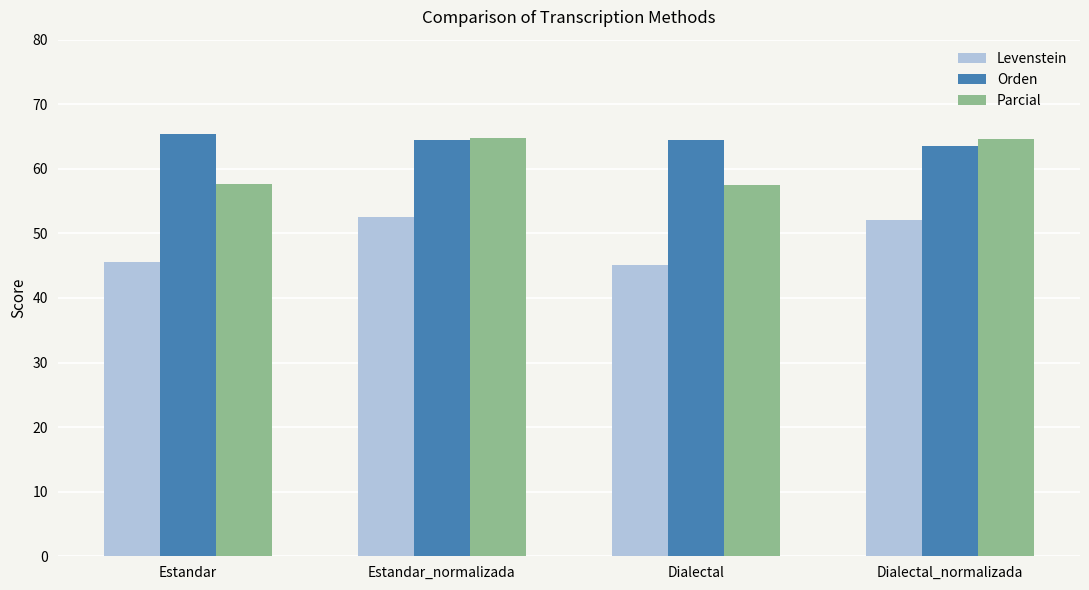

What is the difference between the maximum and minimum values in the Levenstein series?

7.4